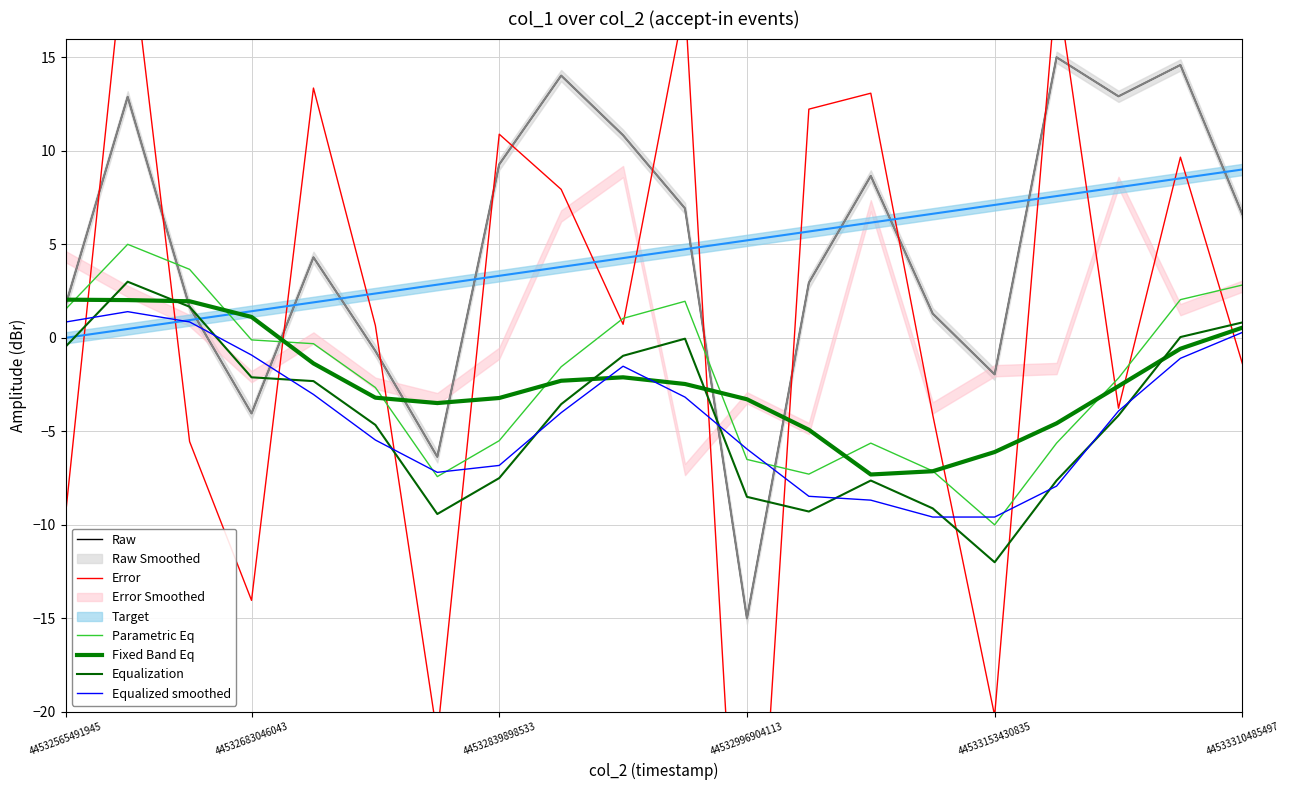

Rank the series by their maximum value, from highest to lowest.

Error, Raw, Parametric Eq, Equalization, Fixed Band Eq, Equalized smoothed